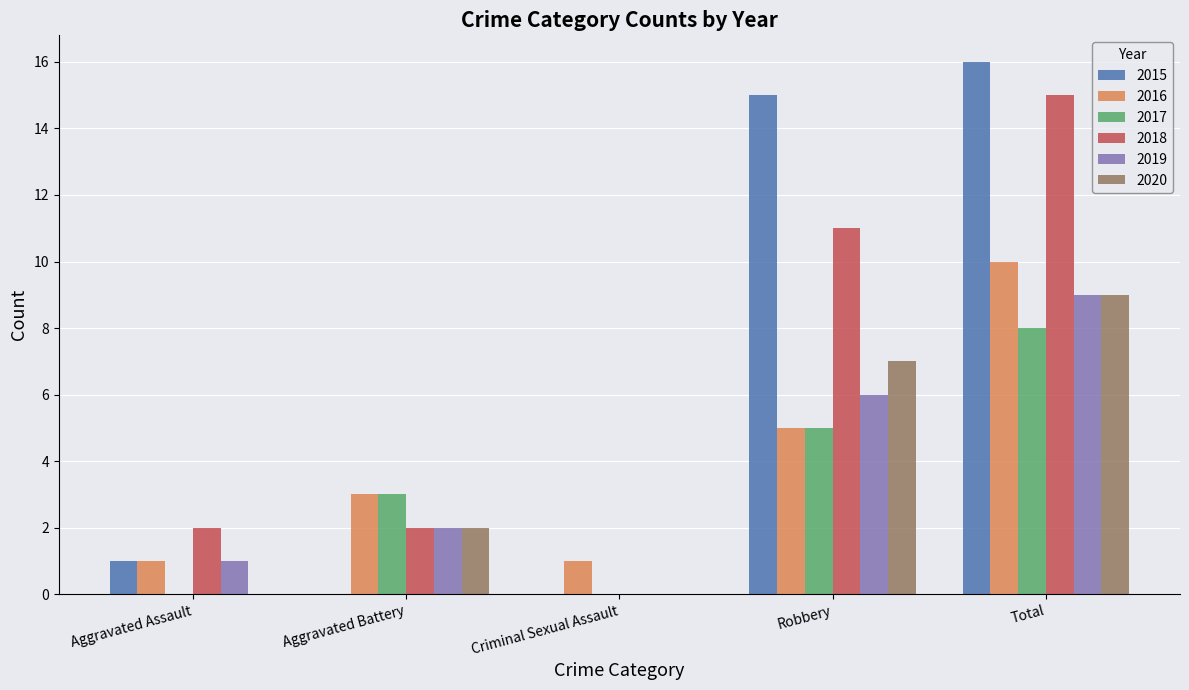

At which category is the sum across all series the highest?

Total